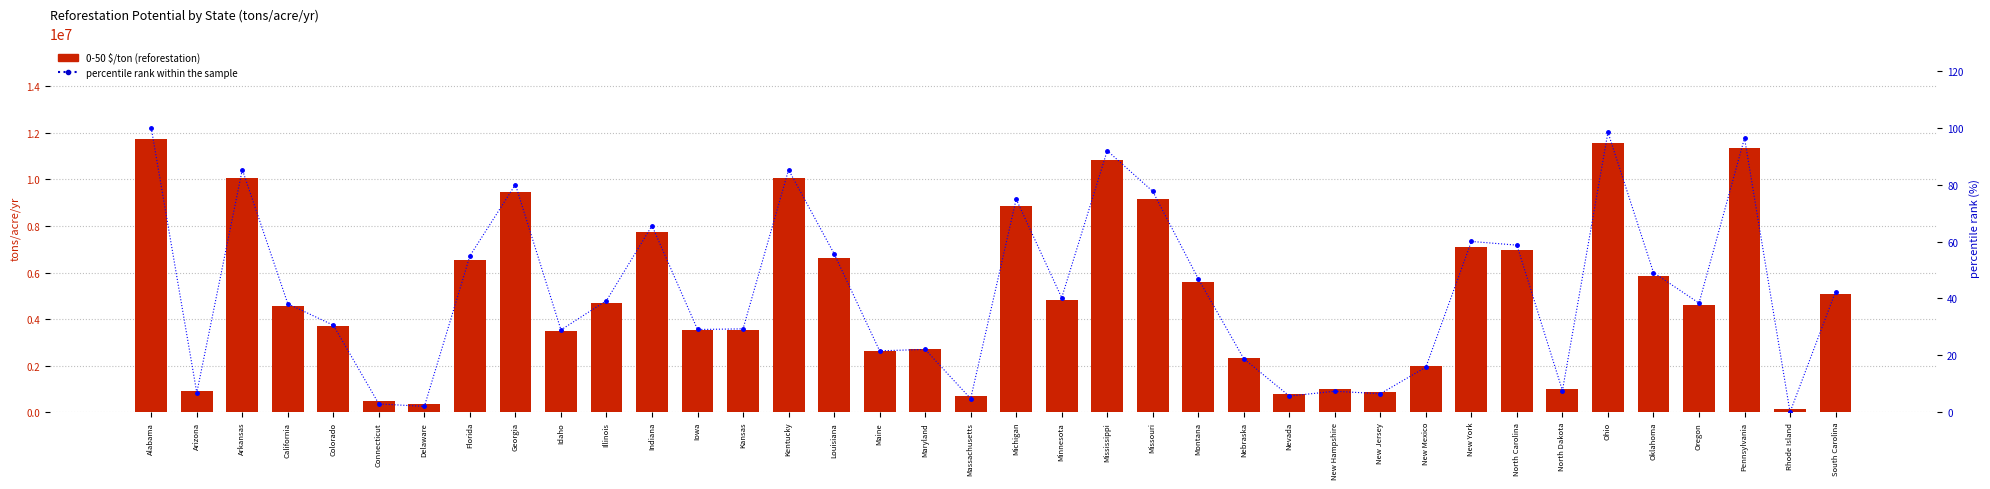

Reading left to right, extract all data points from this chart.

0-50 $/ton: Alabama=11757645.1	Arizona=921102.6	Arkansas=10056365.3	California=4562702.0	Colorado=3685036.8	Connecticut=464281.0	Delaware=364213.3	Florida=6525940.7	Georgia=9444806.2	Idaho=3493715.9	Illinois=4693771.4	Indiana=7760070.8	Iowa=3510871.3	Kansas=3537345.9	Kentucky=10047471.6	Louisiana=6615105.0	Maine=2638367.1	Maryland=2695407.9	Massachusetts=681445.5	Michigan=8845848.0	Minnesota=4811212.1	Mississippi=10830647.8	Missouri=9165688.1	Montana=5585990.0	Nebraska=2315566.1	Nevada=787642.2	New Hampshire=983608.7	New Jersey=881767.8	New Mexico=1968741.4	New York=7114694.7	North Carolina=6963113.6	North Dakota=1011189.3	Ohio=11584786.3	Oklahoma=5842442.7	Oregon=4590578.3	Pennsylvania=11347393.5	Rhode Island=127819.5	South Carolina=5062352.4
percentile rank within the sample: Alabama=100.0	Arizona=6.8	Arkansas=85.4	California=38.1	Colorado=30.6	Connecticut=2.9	Delaware=2.0	Florida=55.0	Georgia=80.1	Idaho=28.9	Illinois=39.3	Indiana=65.6	Iowa=29.1	Kansas=29.3	Kentucky=85.3	Louisiana=55.8	Maine=21.6	Maryland=22.1	Massachusetts=4.8	Michigan=75.0	Minnesota=40.3	Mississippi=92.0	Missouri=77.7	Montana=46.9	Nebraska=18.8	Nevada=5.7	New Hampshire=7.4	New Jersey=6.5	New Mexico=15.8	New York=60.1	North Carolina=58.8	North Dakota=7.6	Ohio=98.5	Oklahoma=49.1	Oregon=38.4	Pennsylvania=96.5	Rhode Island=0.0	South Carolina=42.4